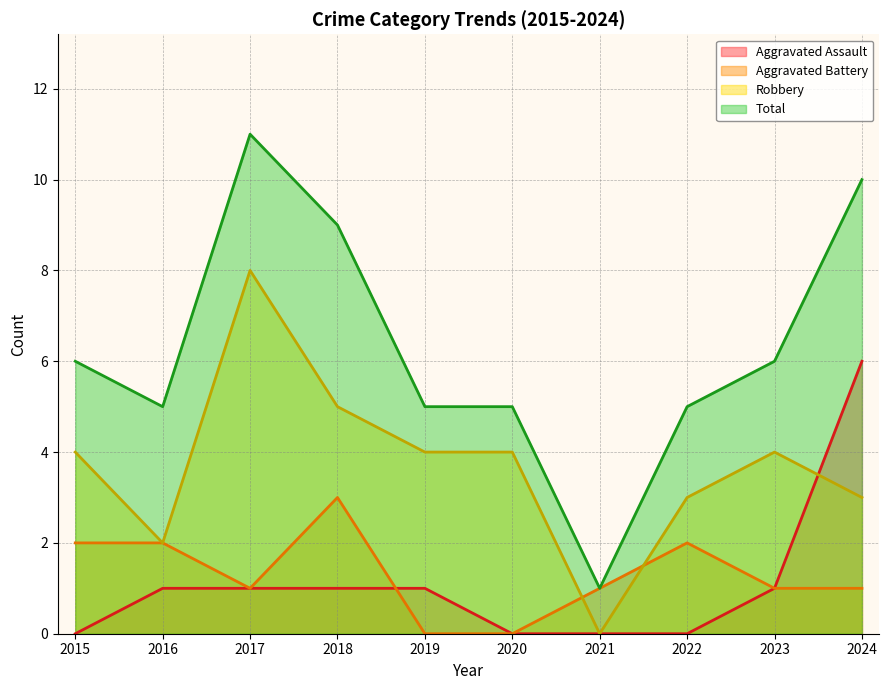

What is the sum of all Total values?

63